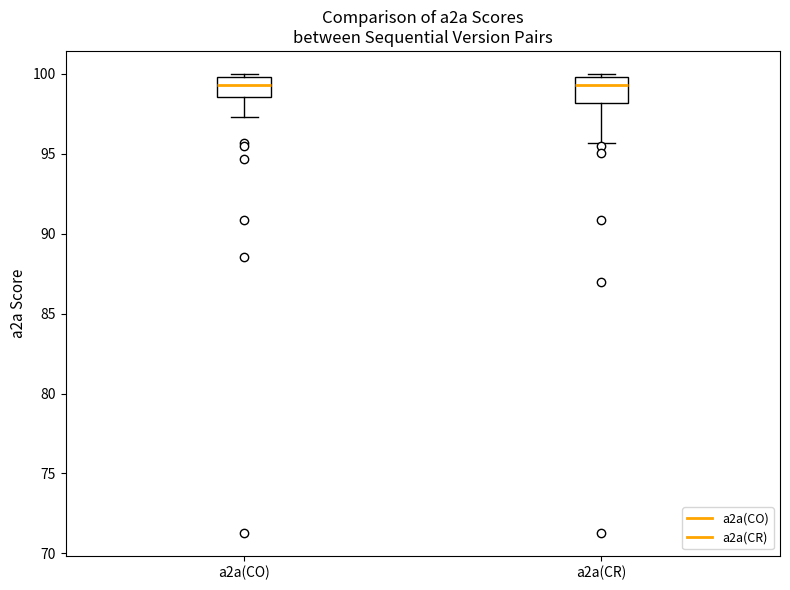

Reading left to right, read every box against the y-axis: the position of its median line, the range the box covers, and the ends of its whiskers. The values are not printed on the chart, so give them approximately, as read against the axis.

a2a(CO): median 99.5, box 98.5 to 100.0, whiskers 97.5 to 100.0 (just above the box's upper edge)
a2a(CR): median 99.5, box 98.0 to 100.0, whiskers 95.5 to 100.0 (just above the box's upper edge)